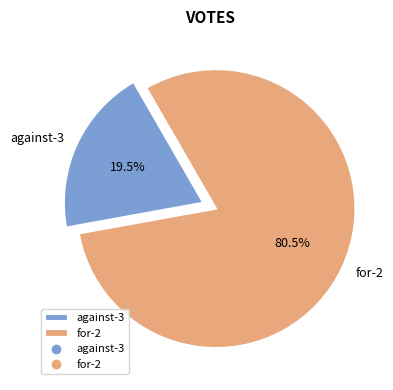

Does against-3 account for over 50% of the chart?

No